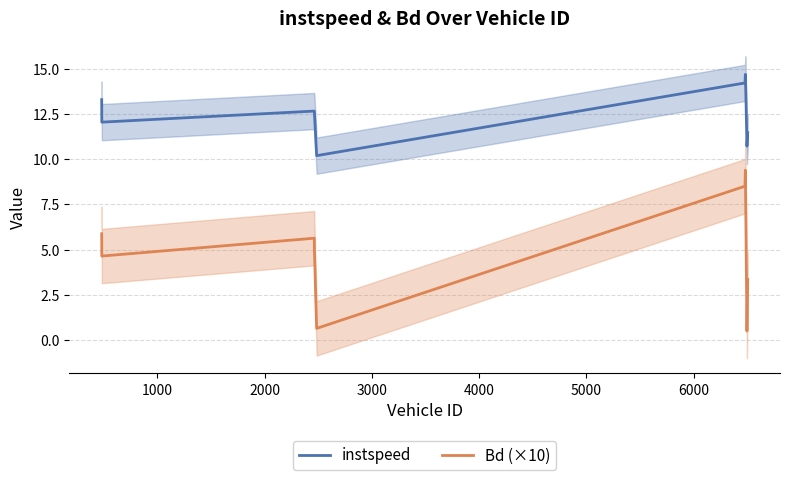

List the series in order of their peak value, highest first.

instspeed, Bd (×10)